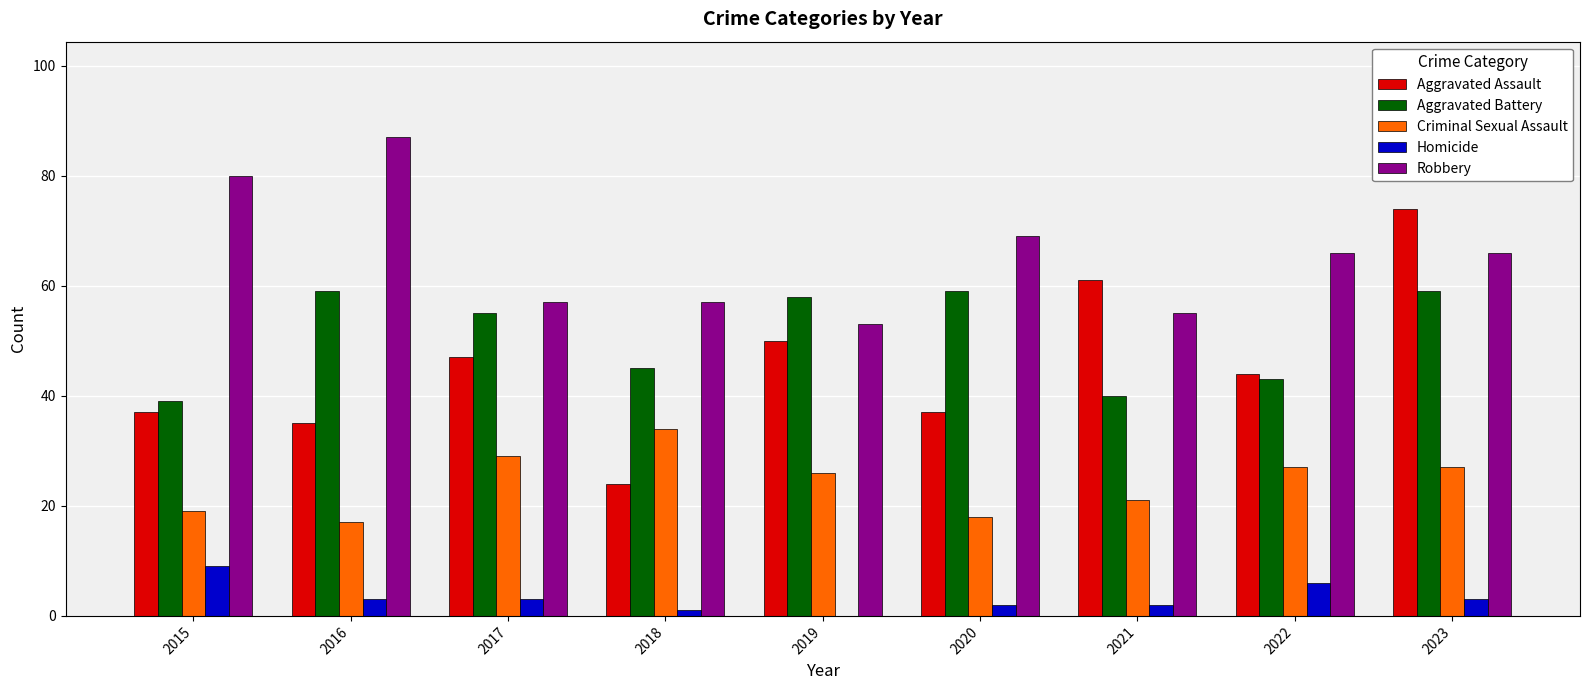

Reading left to right, extract all data points from this chart.

Aggravated Assault: 37	35	47	24	50	37	61	44	74
Aggravated Battery: 39	59	55	45	58	59	40	43	59
Criminal Sexual Assault: 19	17	29	34	26	18	21	27	27
Homicide: 9	3	3	1	0	2	2	6	3
Robbery: 80	87	57	57	53	69	55	66	66